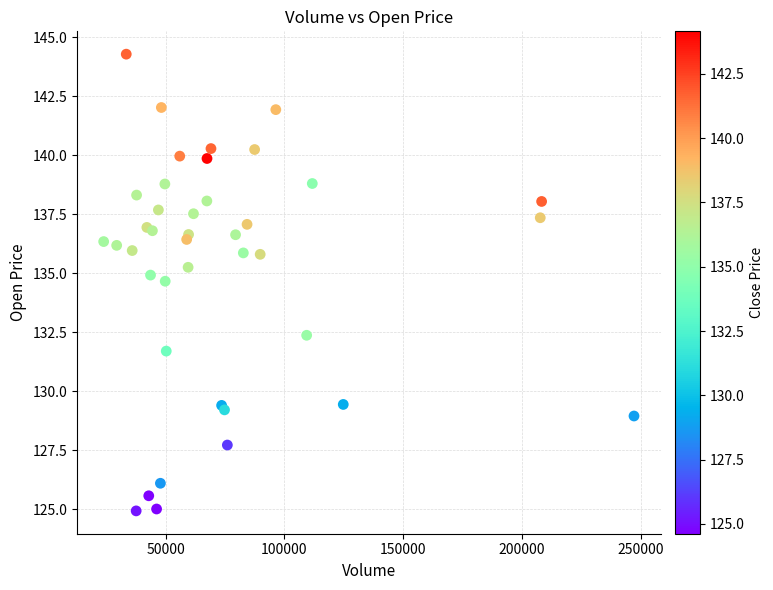

What Y value in the scatter plot is closest to 134?

134.7